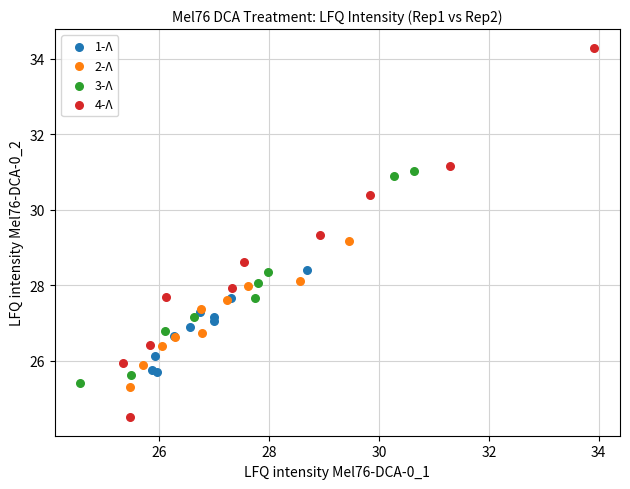

Which series contains the highest Y value?

4-Λ